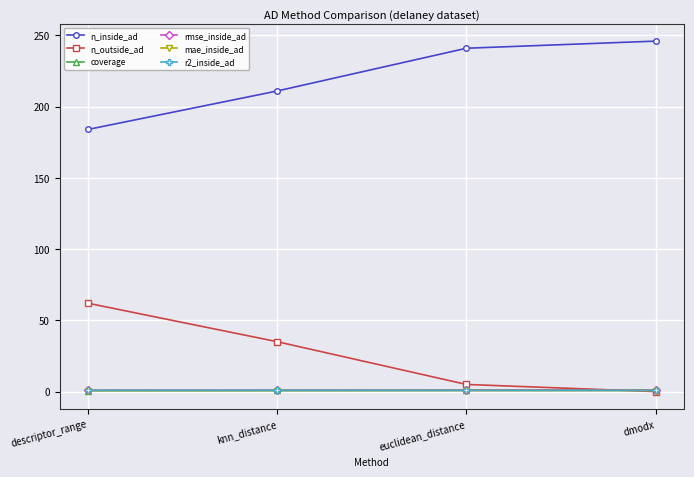

What is the highest value of the n_inside_ad series?

246.0